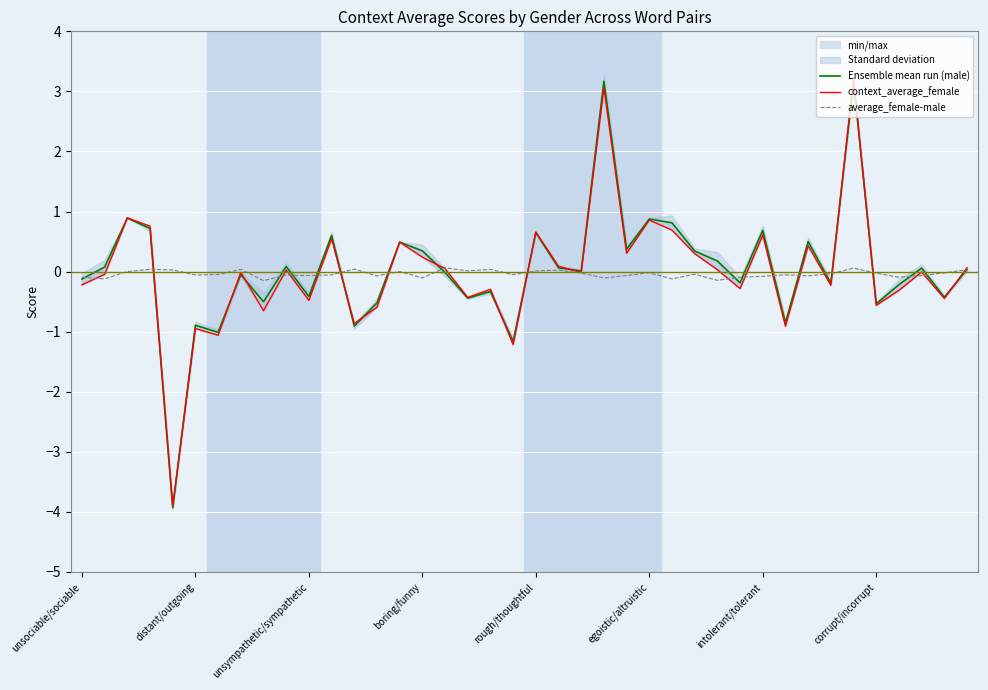

What is the difference between the maximum and minimum values in the context_average_female series?

7.1